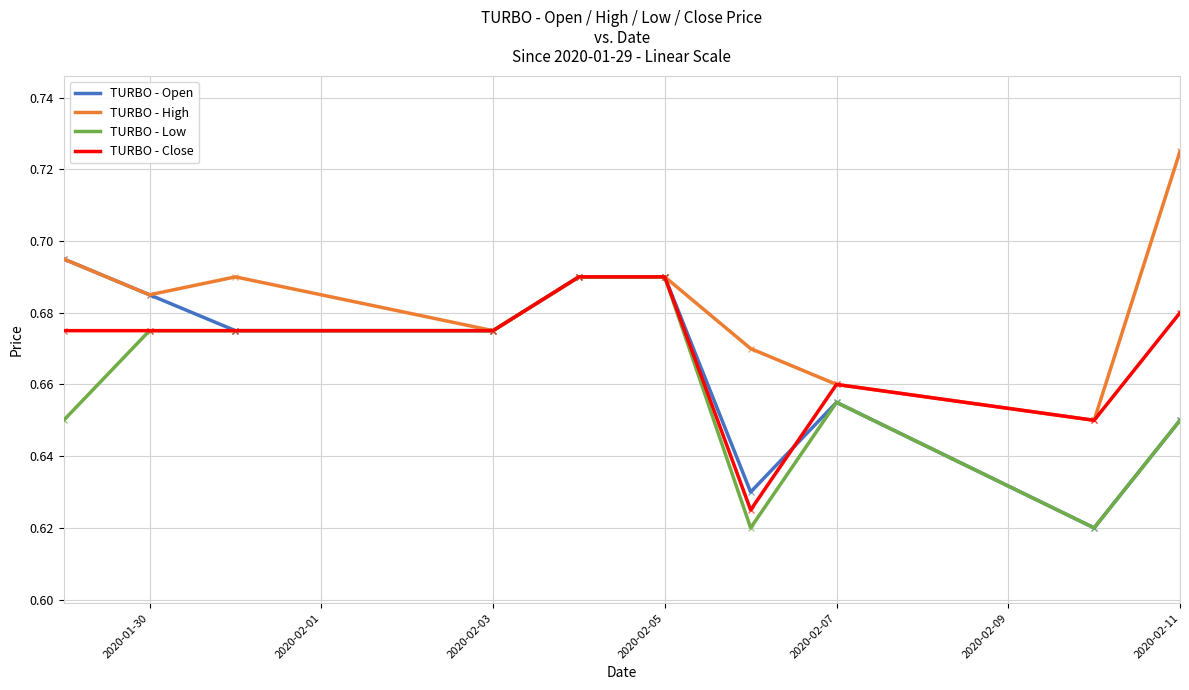

Which series has the largest total across all categories?

TURBO - High